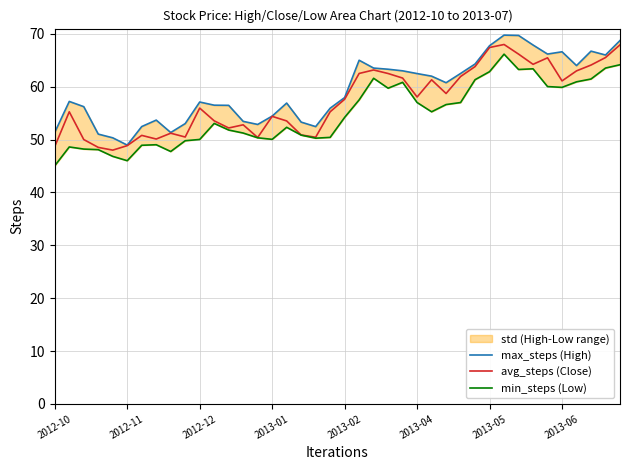

In max_steps (High), how many points are lower than both neighbors (excluding endpoints)?

8